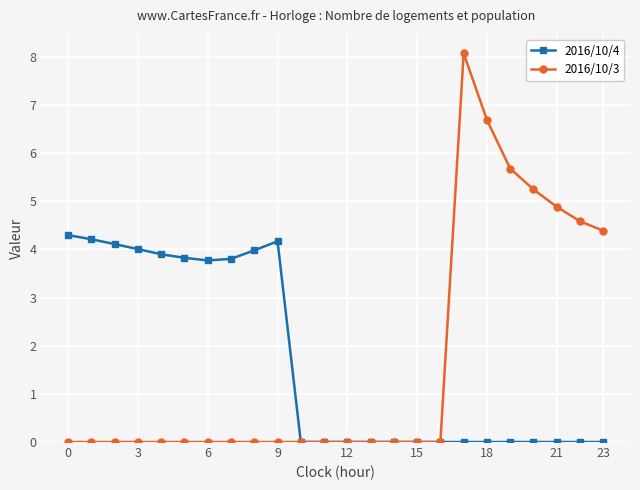

What is the value of the 2016/10/3 point at the 21st from the left?

5.2